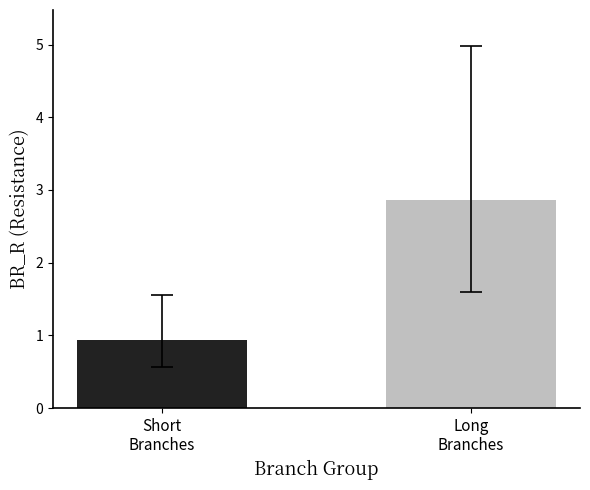

Are the bars grouped side by side (vs. stacked)?

Yes